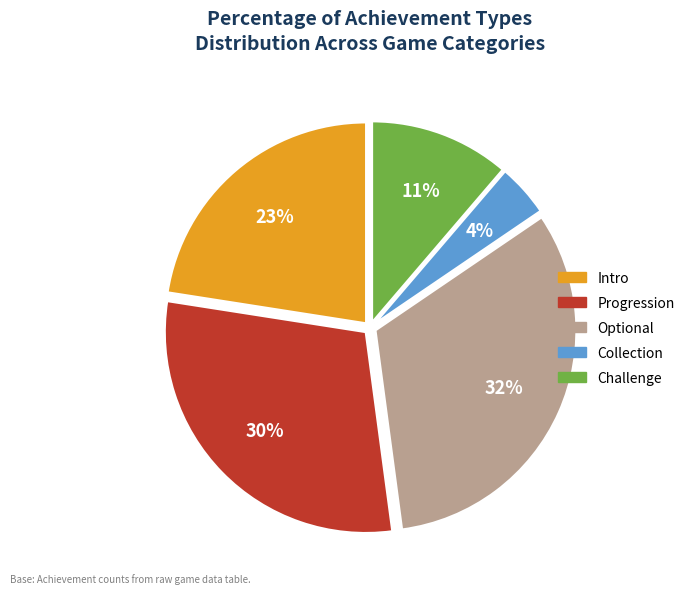

True or false: Challenge accounts for 6% of the total.

False